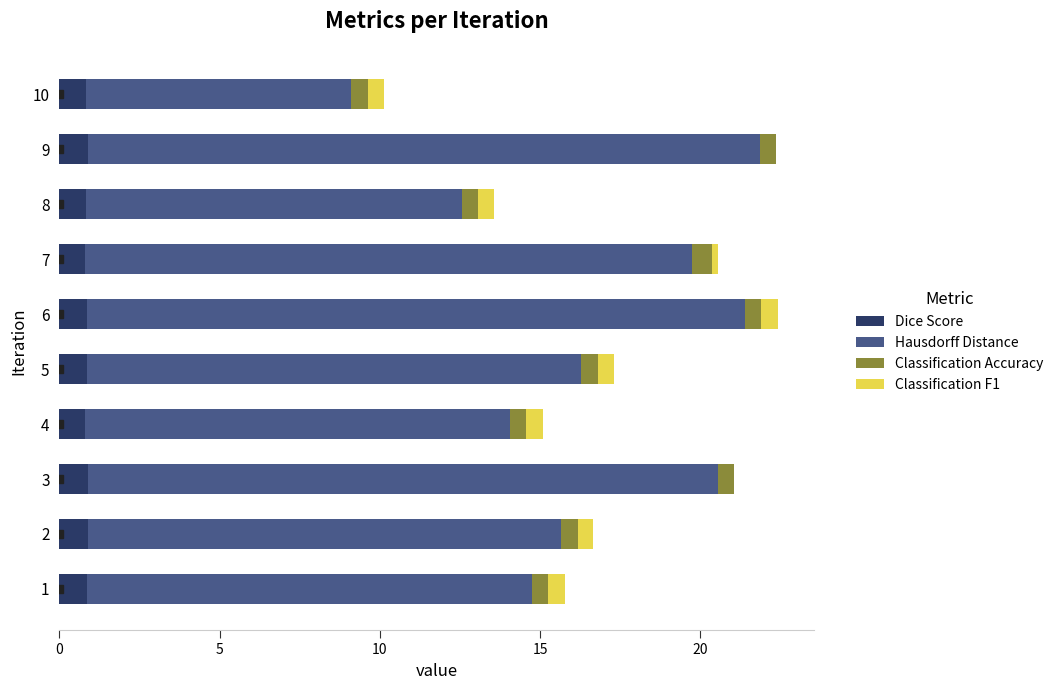

What is the total value across all series at 4?

15.1